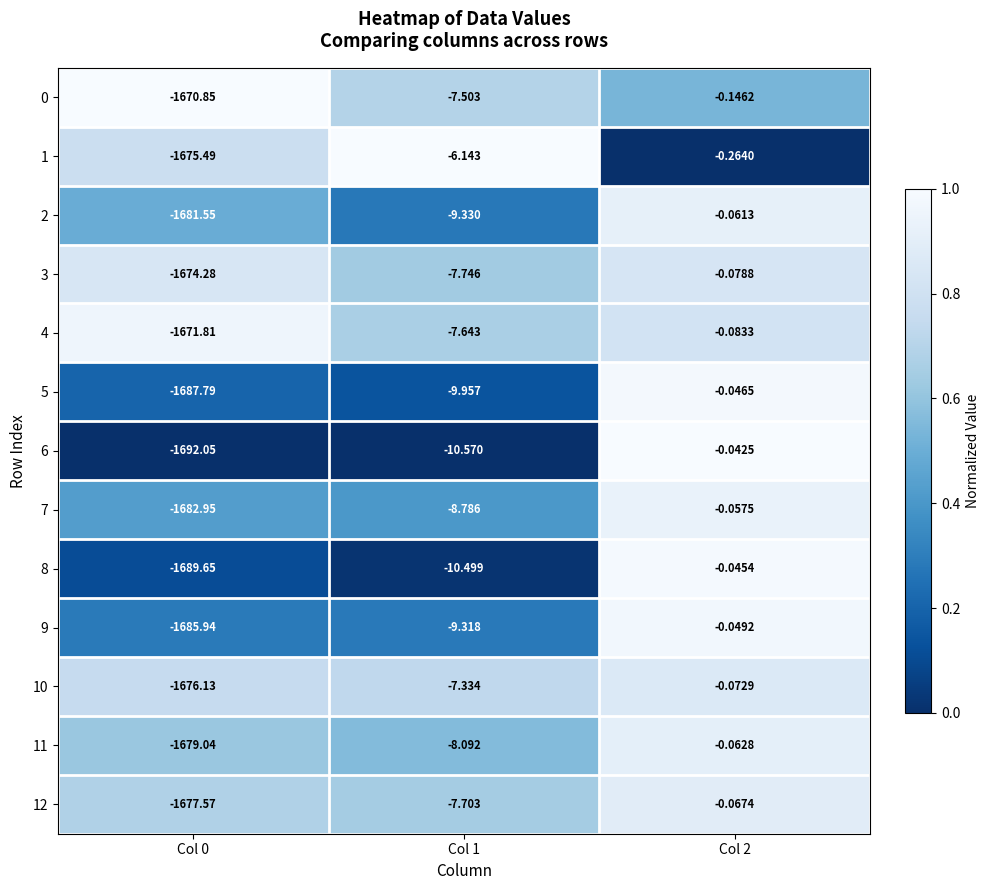

Is the value of 11 at Col 0 greater than the value of 7 at Col 1?

No